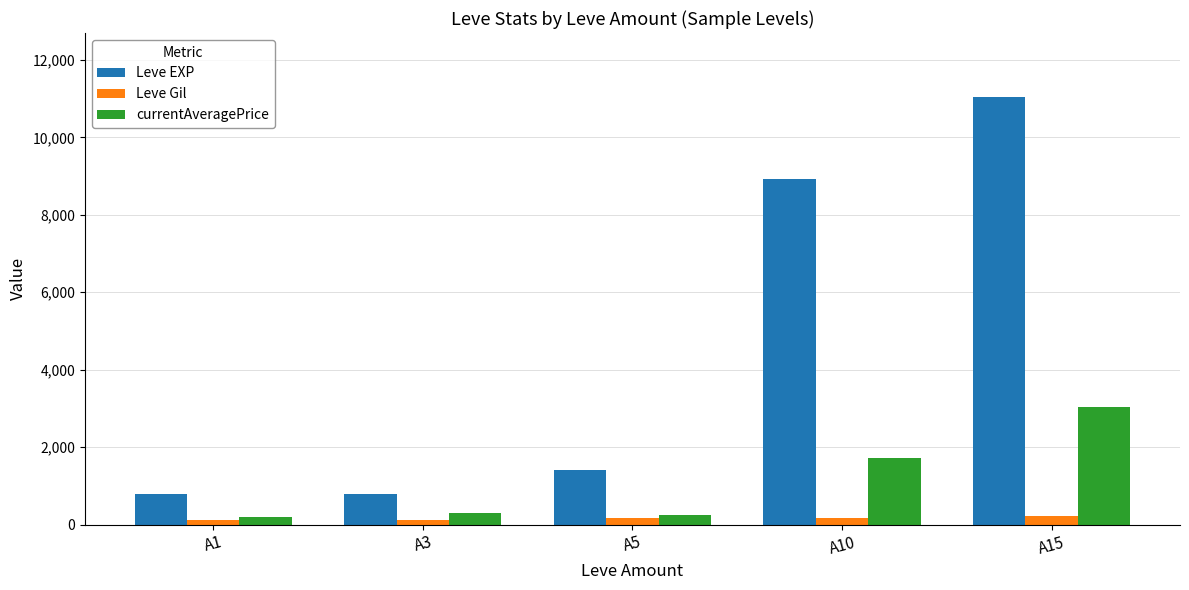

The value of Leve EXP at A1 is 800.0. True or false?

True